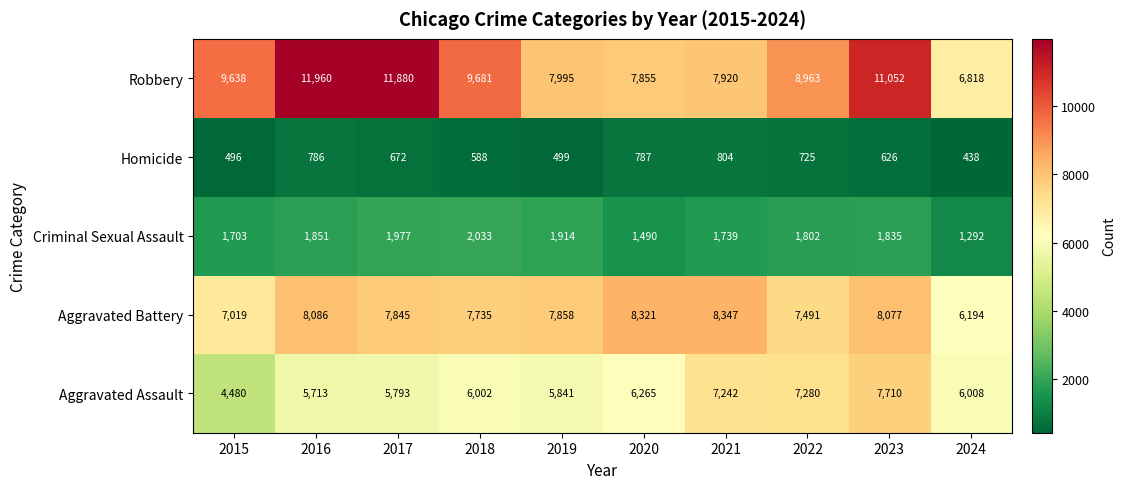

Which series changed the most between 2015 and 2018?

Aggravated Assault